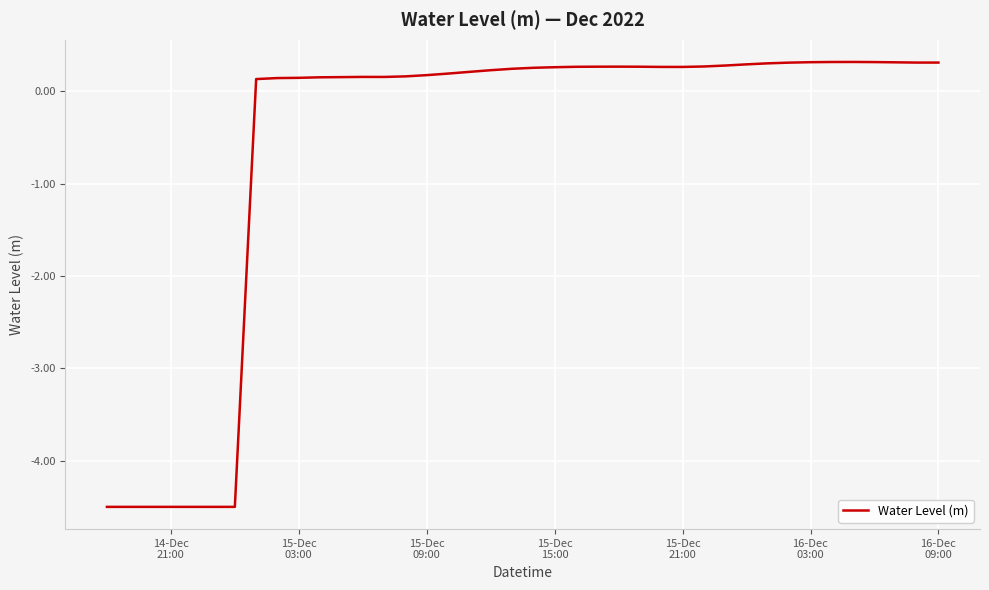

What is the difference between the maximum and minimum values?

4.8